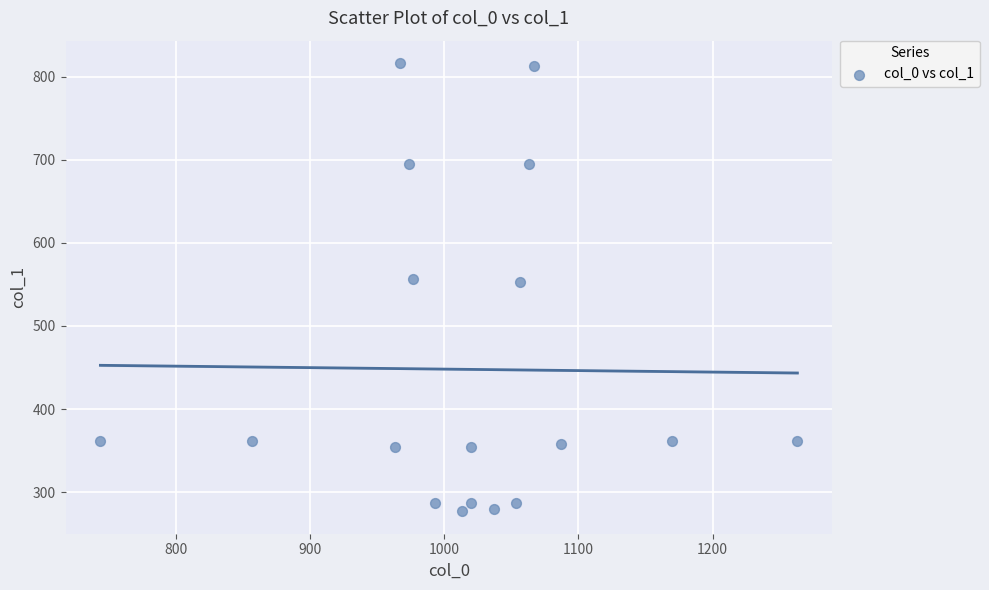

What is the range of Y values (max minus min)?

540.0